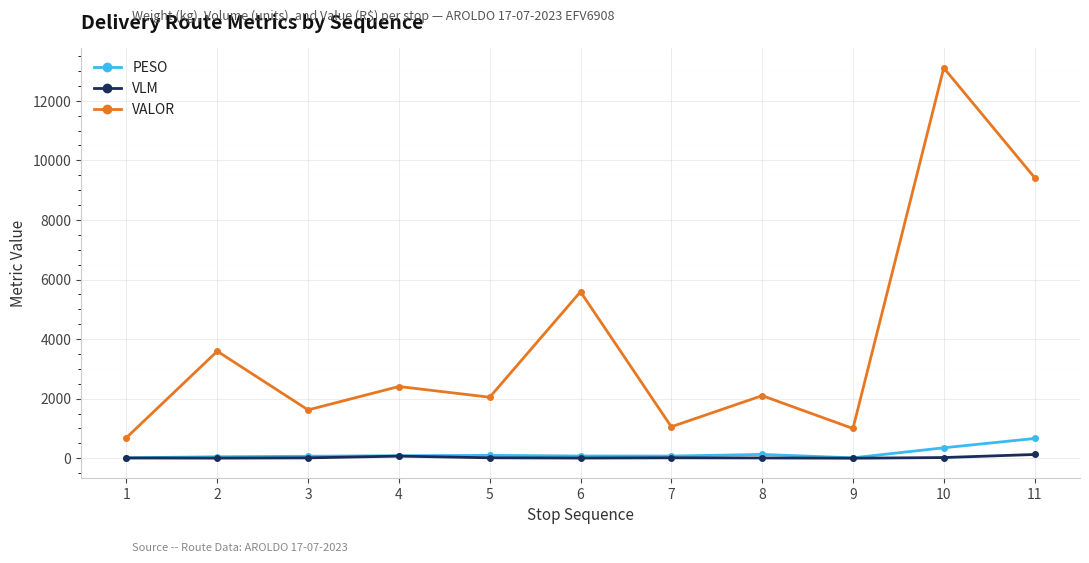

What is the difference between the highest and lowest values at 8?

2091.0